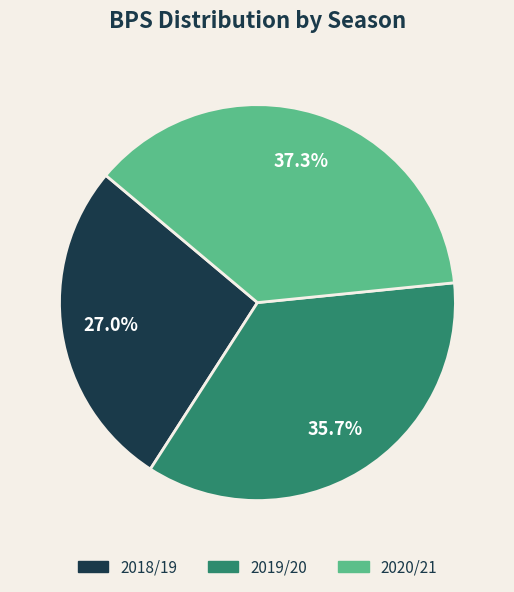

Rank the categories by value from highest to lowest.

2020/21, 2019/20, 2018/19